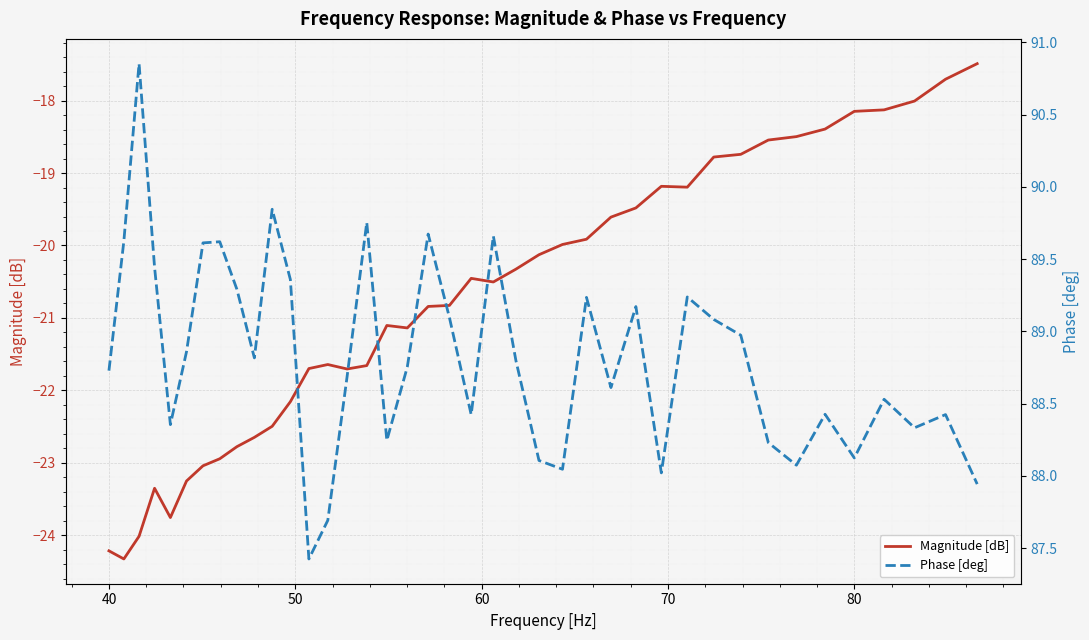

What is the difference between the maximum and minimum values in the Magnitude [dB] series?

6.8